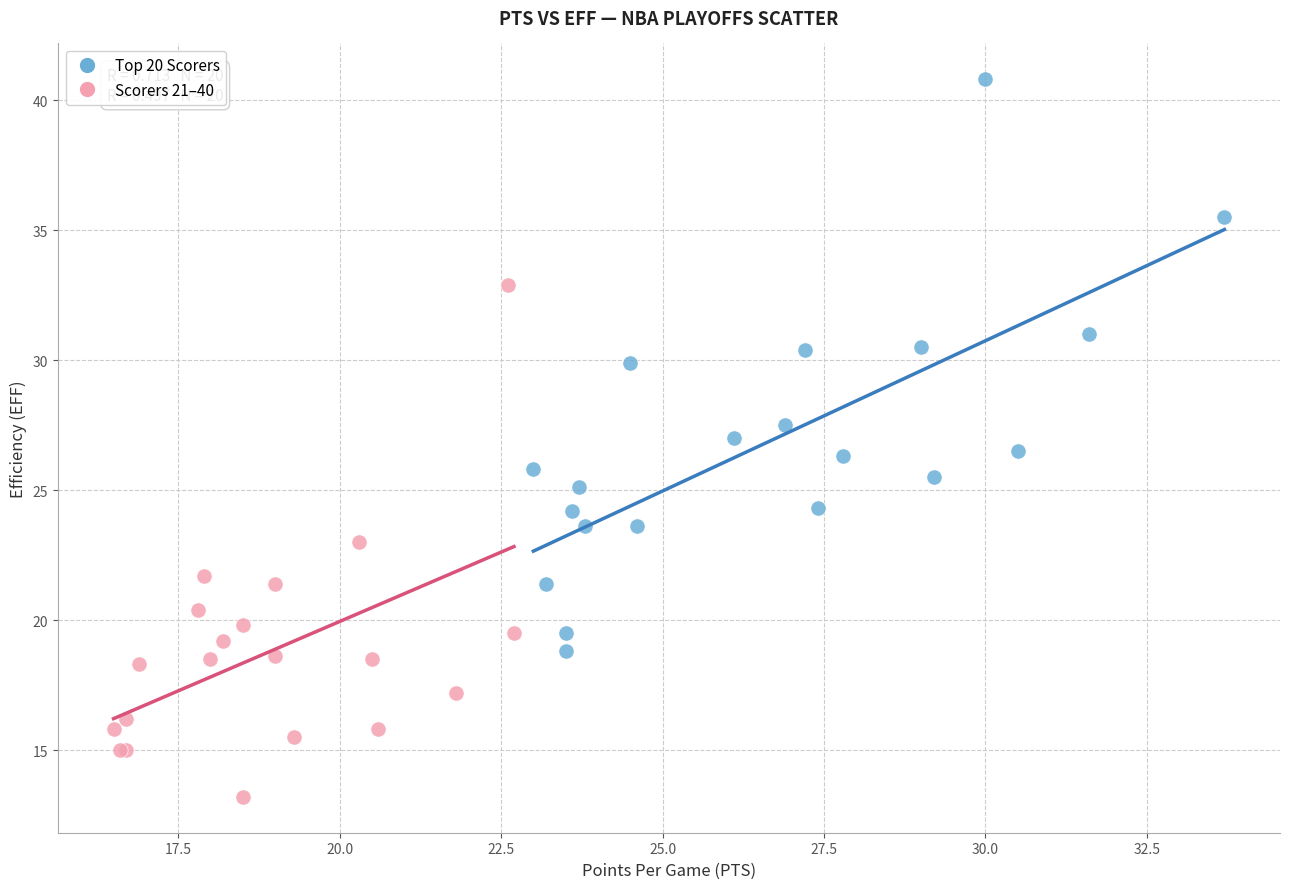

Which series contains the lowest Y value?

Scorers 21–40